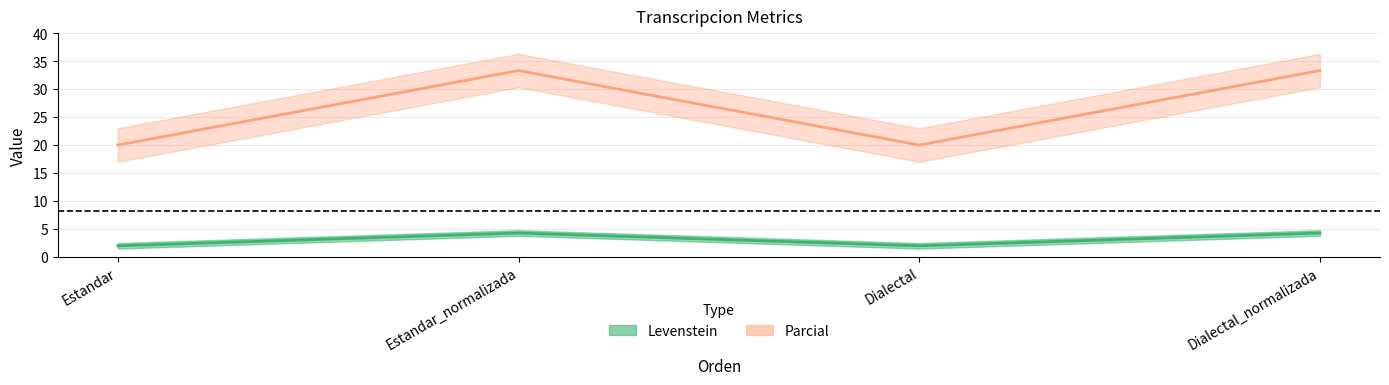

Which series has the widest spread of values?

Parcial